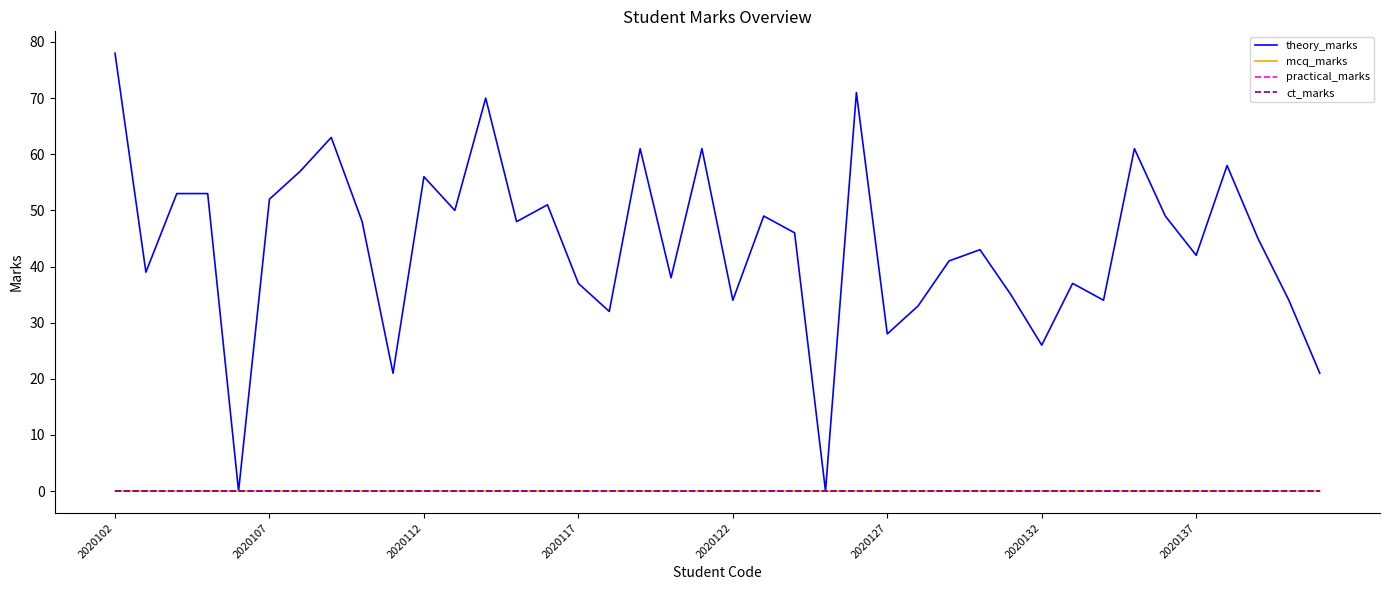

Is this an area chart (filled region under the line)?

No